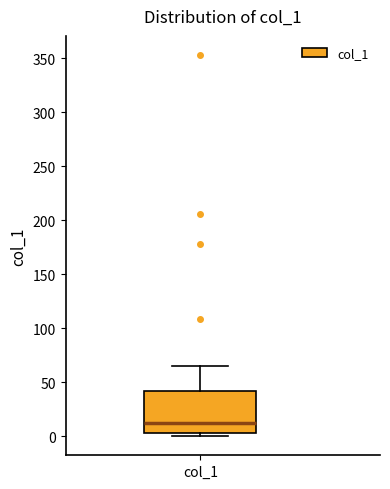

Transcribe this box plot: give where the median line is, the range the box spans, and where the two whiskers end, as read against the y-axis. The values are not printed on the chart, so give them approximately, as read against the axis.

median 10, box 5 to 40, whiskers 0 to 65